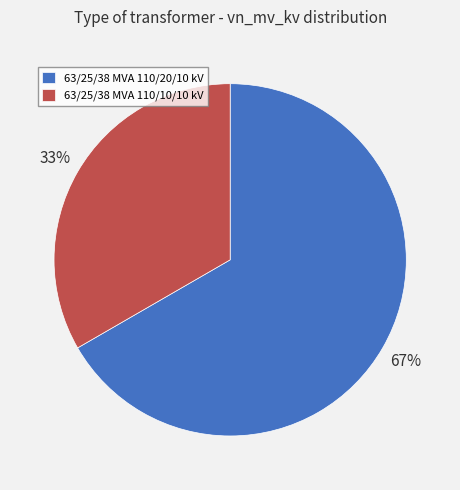

Is it true that 63/25/38 MVA 110/20/10 kV is 67% of the pie?

True